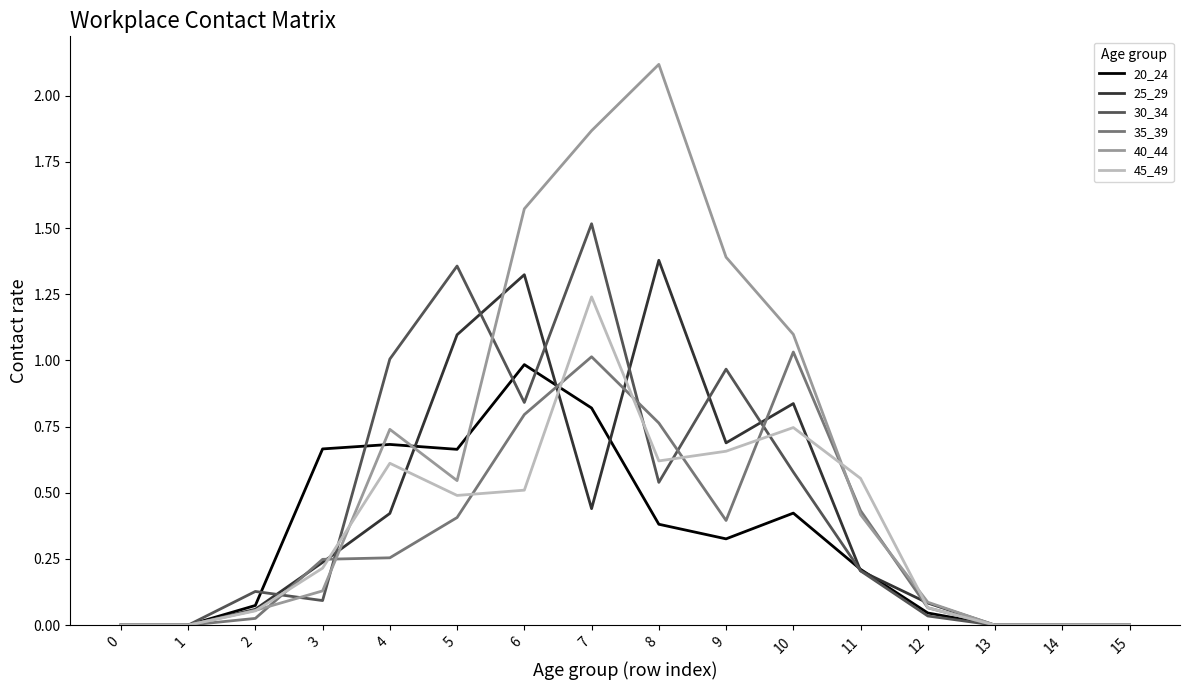

What is the sum of all 25_29 values?

6.8